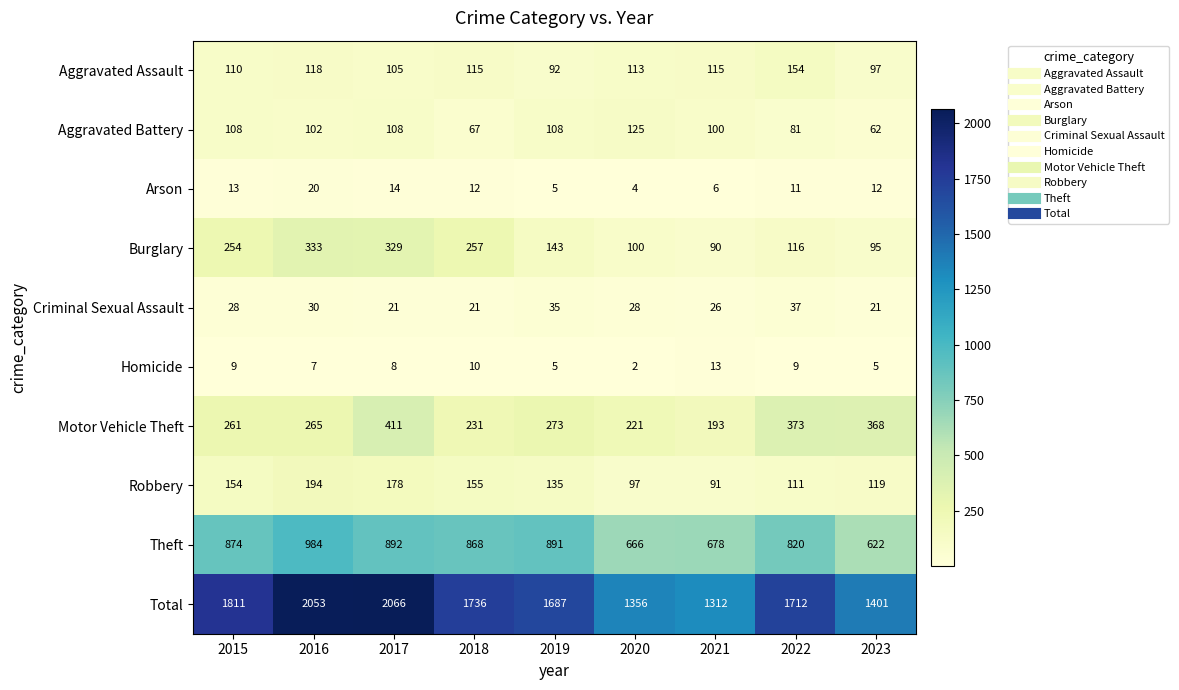

What is the difference between the maximum and minimum values in the Robbery series?

103